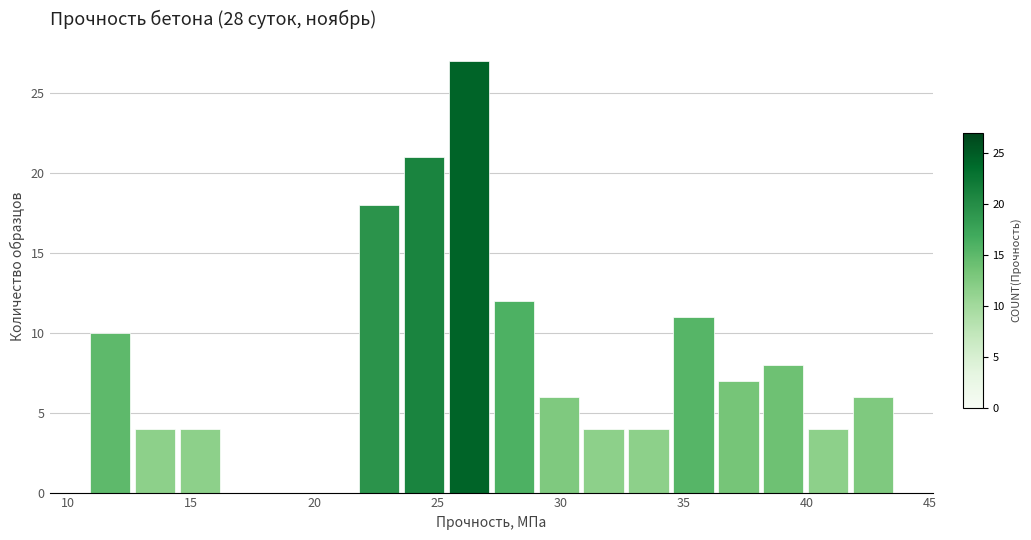

Around what value on the x-axis is the tallest bar? Give the approximate position of its centre, as read against the axis.

26.5